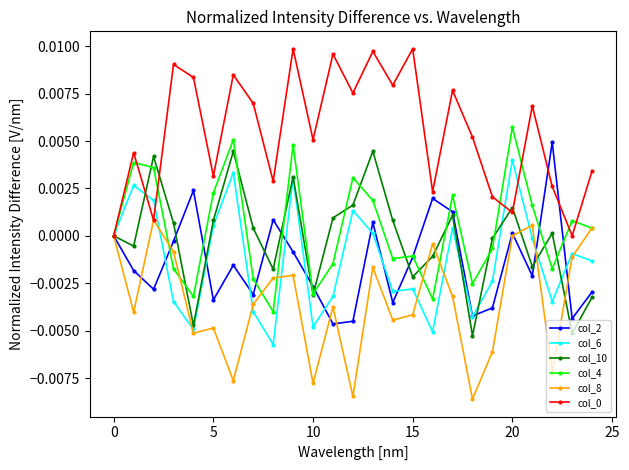

True or false: col_10 has more than 1 points higher than both neighbors.

True